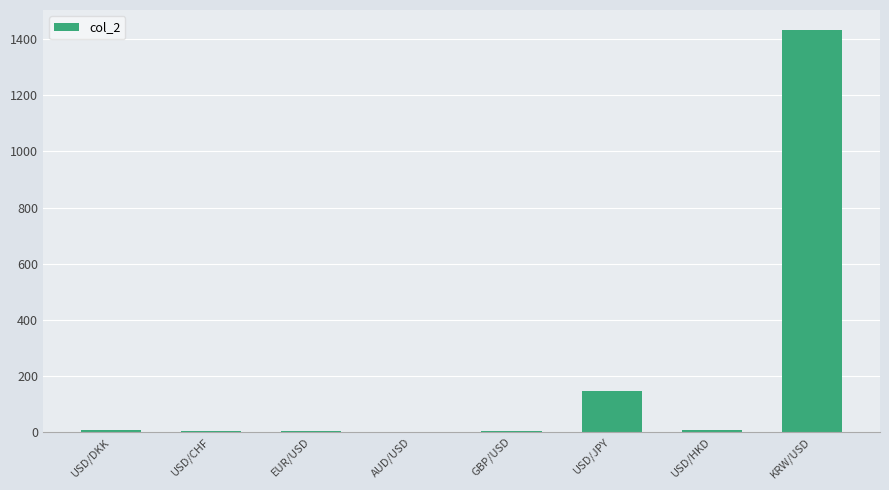

What is the approximate value at KRW/USD?

1433.0